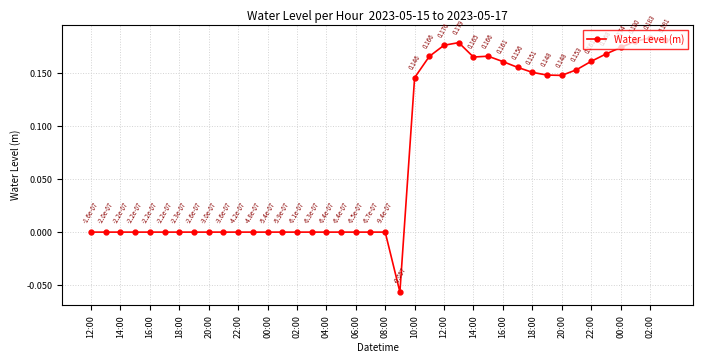

How many lines are shown in the chart?

1